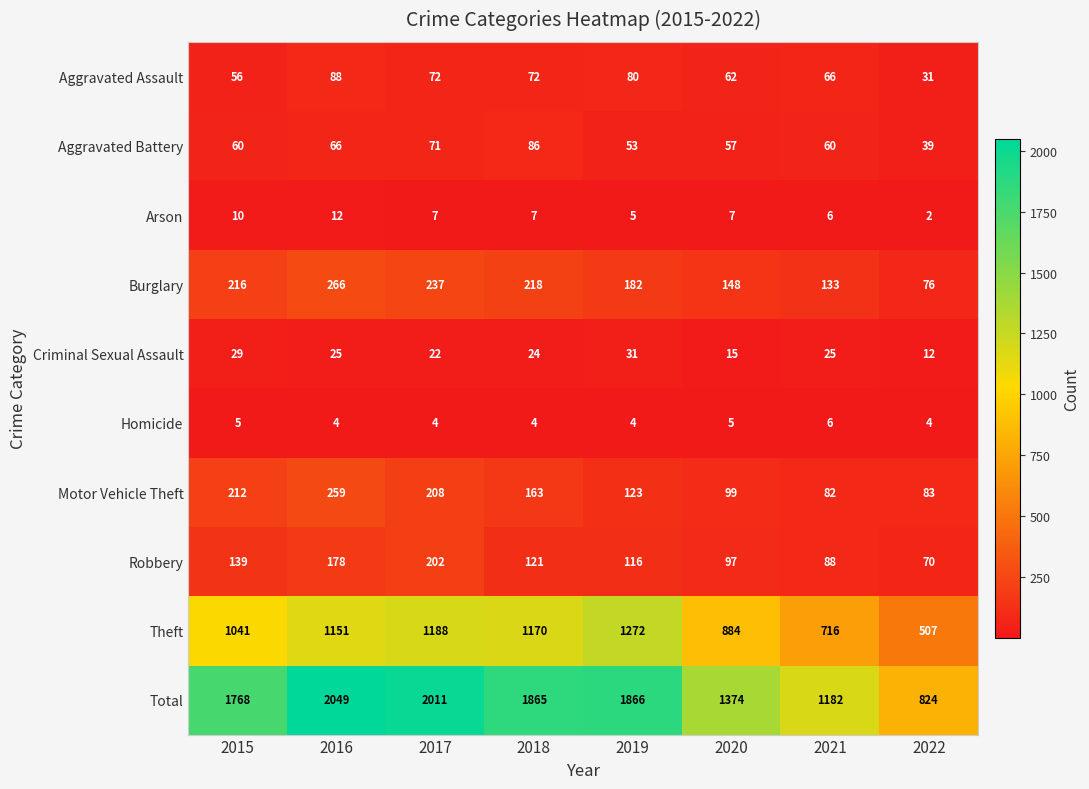

Which series has the widest spread of values?

Total